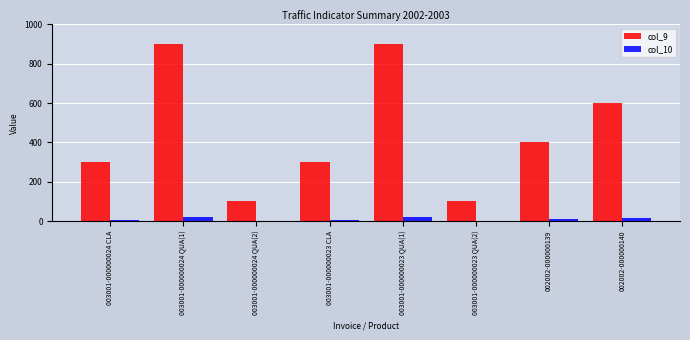

What is the sum of the col_9 values at 002002-000000139 and 003001-000000024 CLA?

700.0